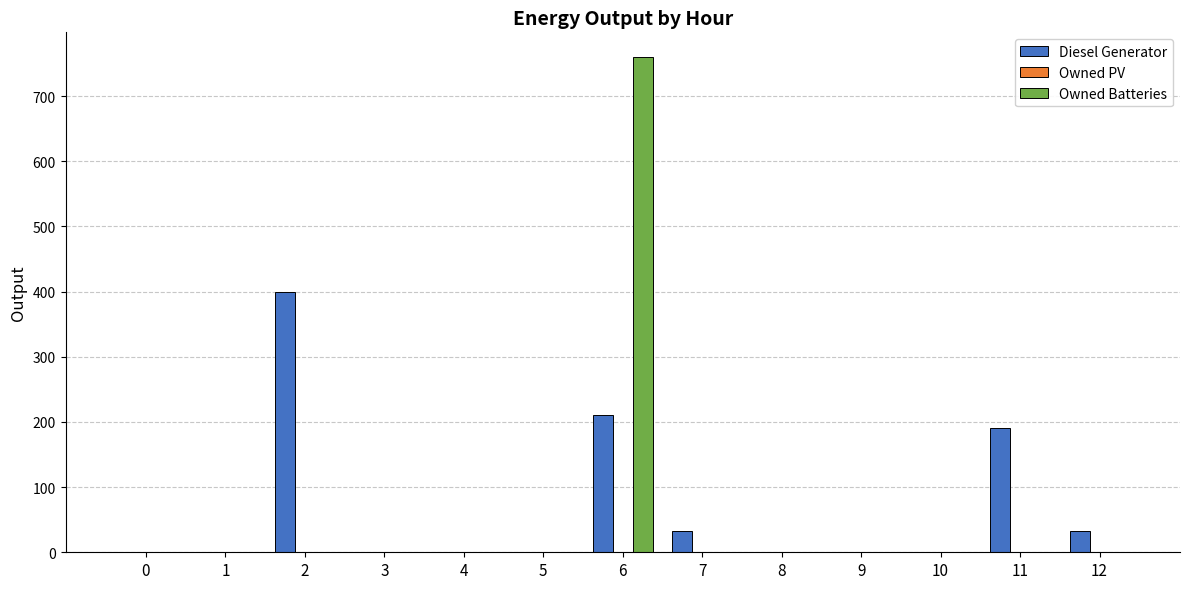

Which series changed the most between 9 and 11?

Diesel Generator